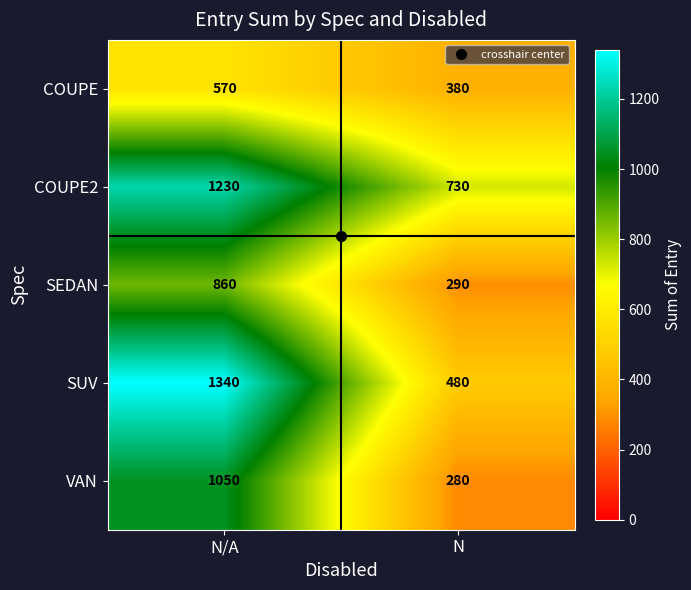

At which category is the sum across all series the highest?

N/A